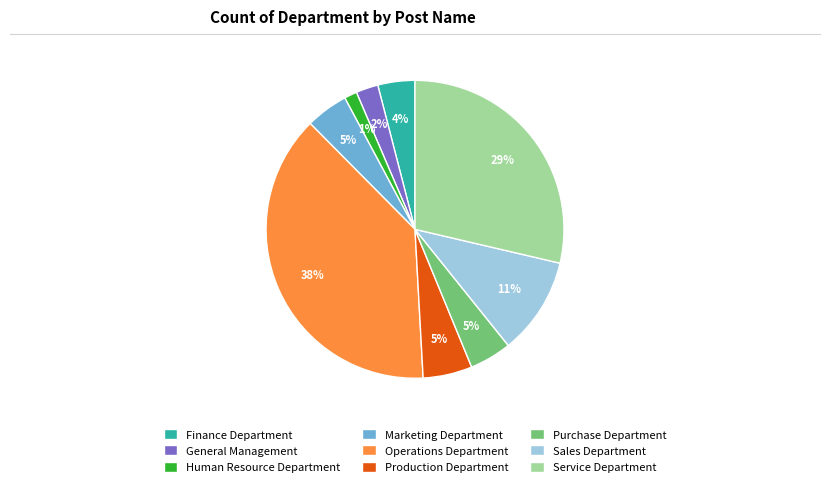

Is there a majority slice in this chart?

No